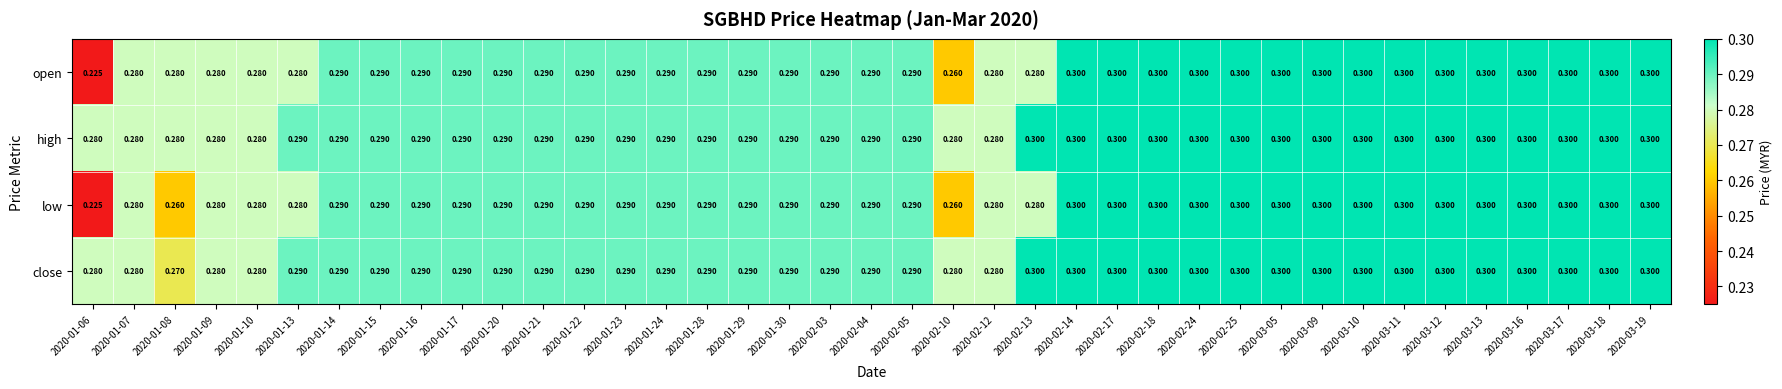

At how many categories does at least one series exceed 0?

39